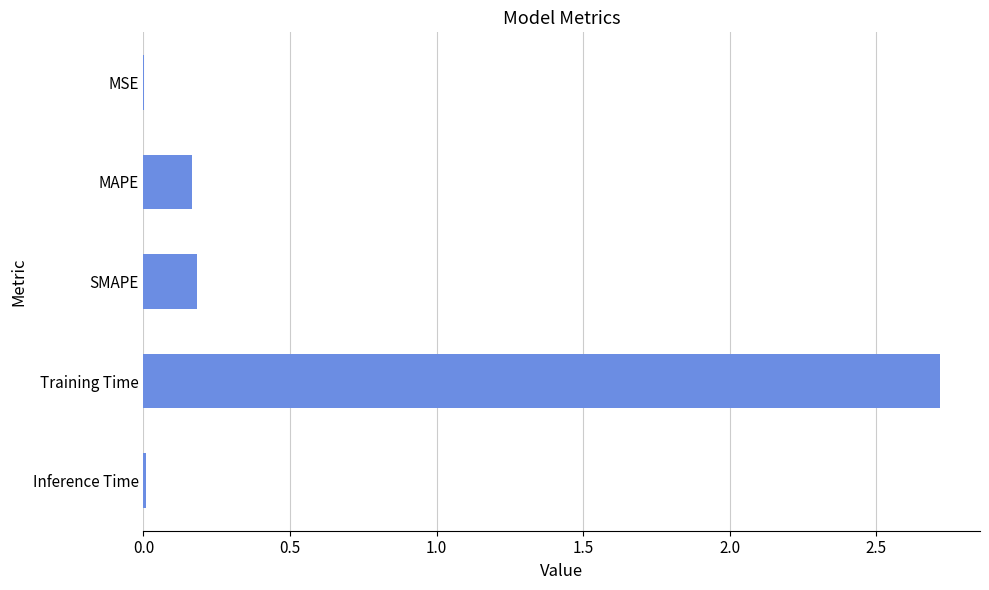

What is the average value?

0.6